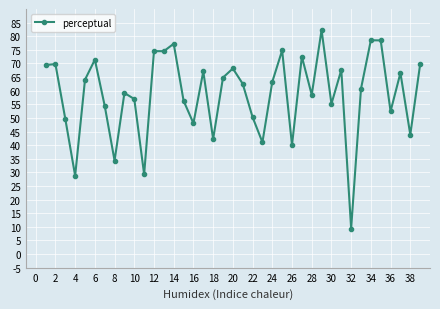

Is this an area chart (filled region under the line)?

No